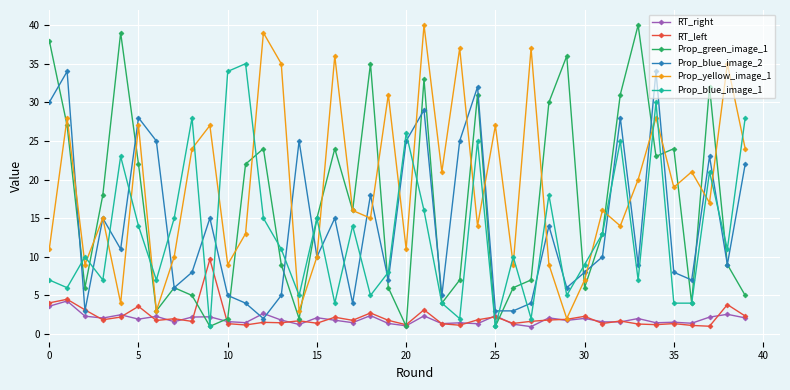

True or false: RT_right and Prop_blue_image_1 cross at least once.

True